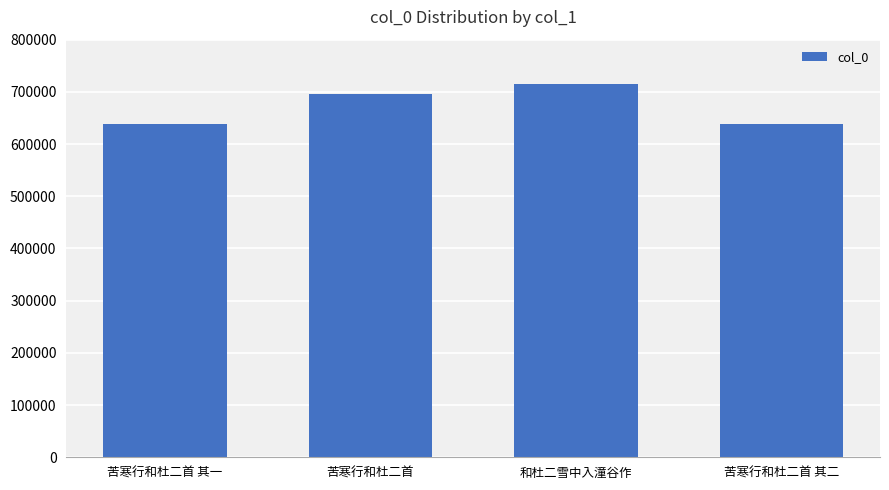

How many bars are there in total?

4